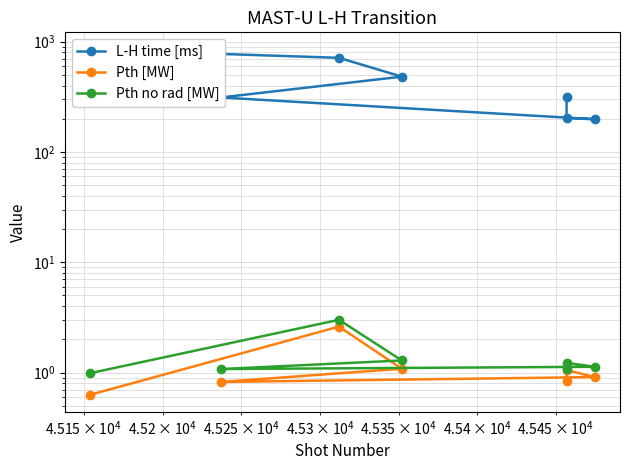

True or false: Pth no rad [MW] has a value of 0.5 at $\mathdefault{10^{3}}$.

False